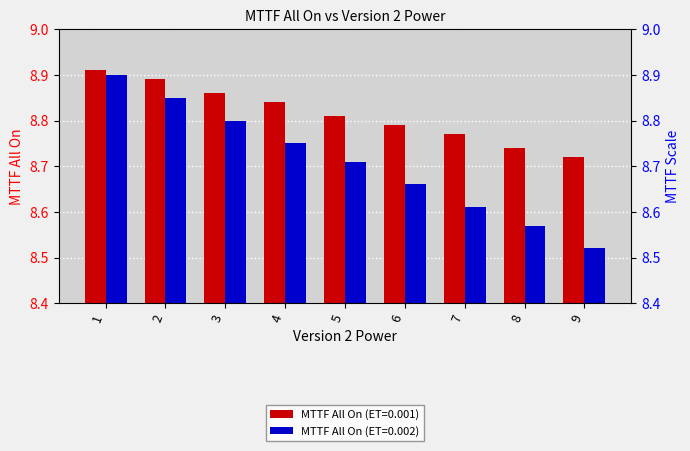

What is the total value across all series at 6?

17.4